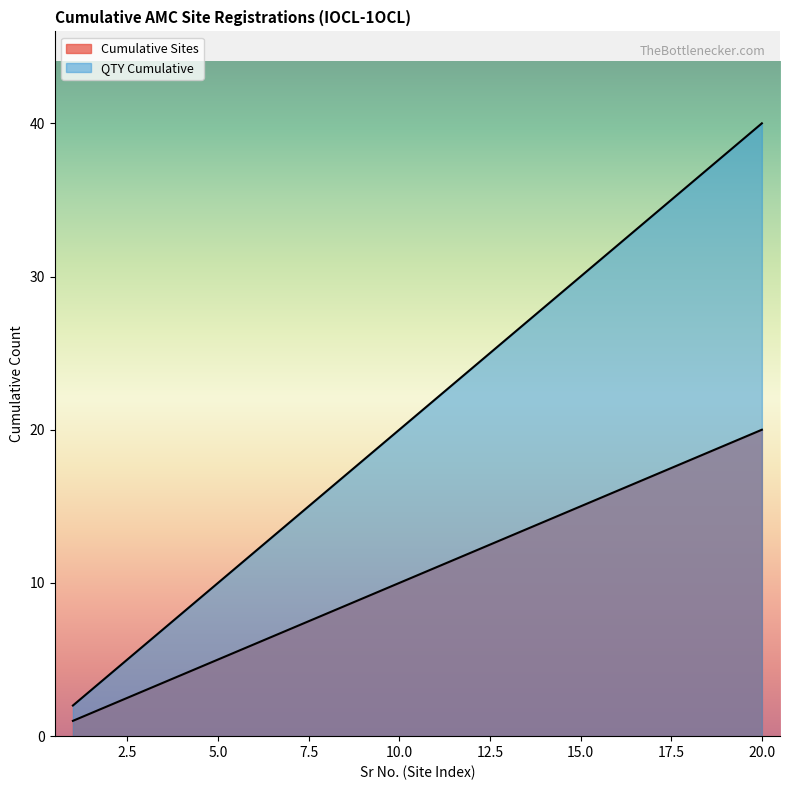

What is the difference between the second highest and second lowest values in the Cumulative Sites series?

17